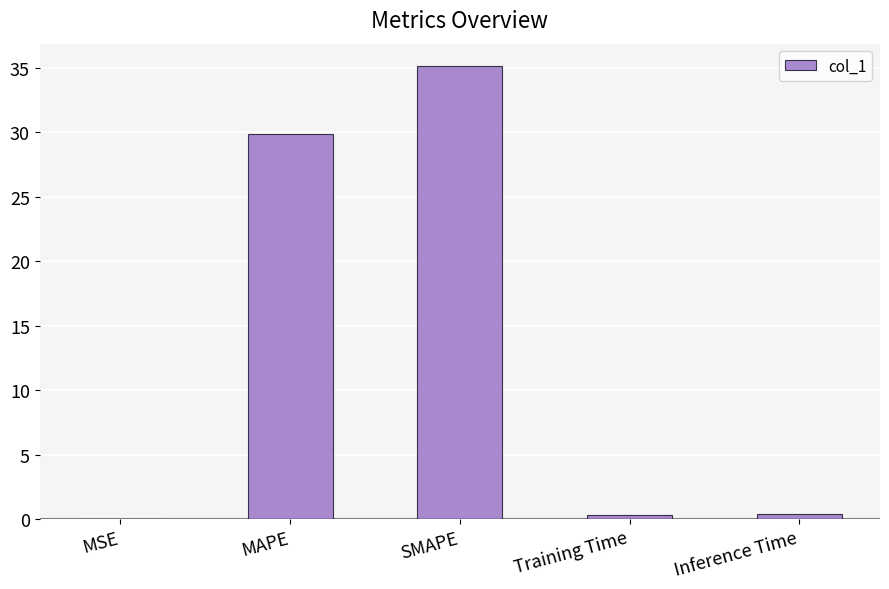

What value does the data have at SMAPE?

35.1